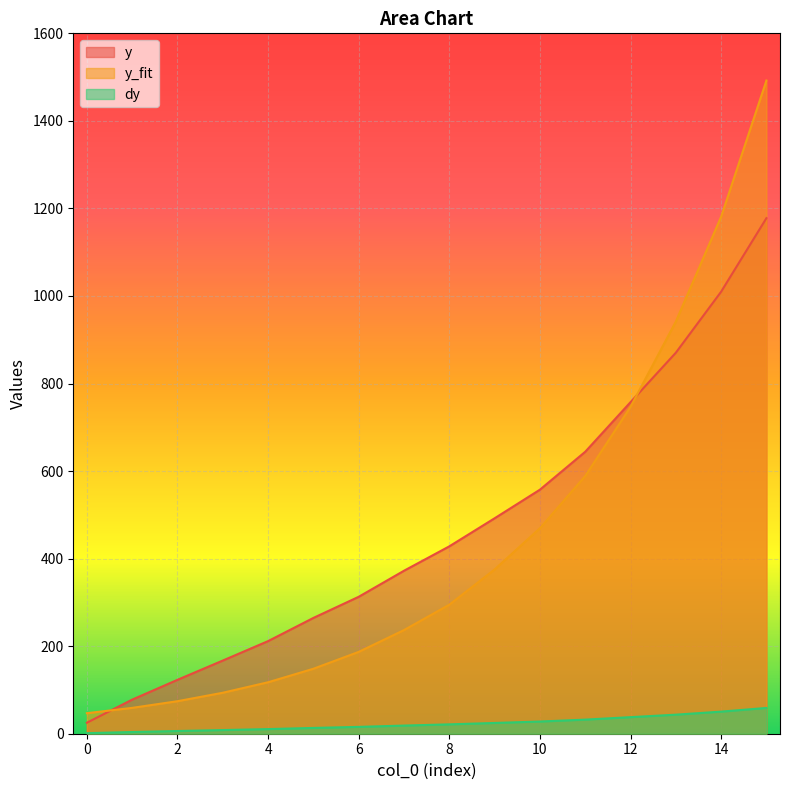

What are all the series names shown in the legend?

y, y_fit, dy